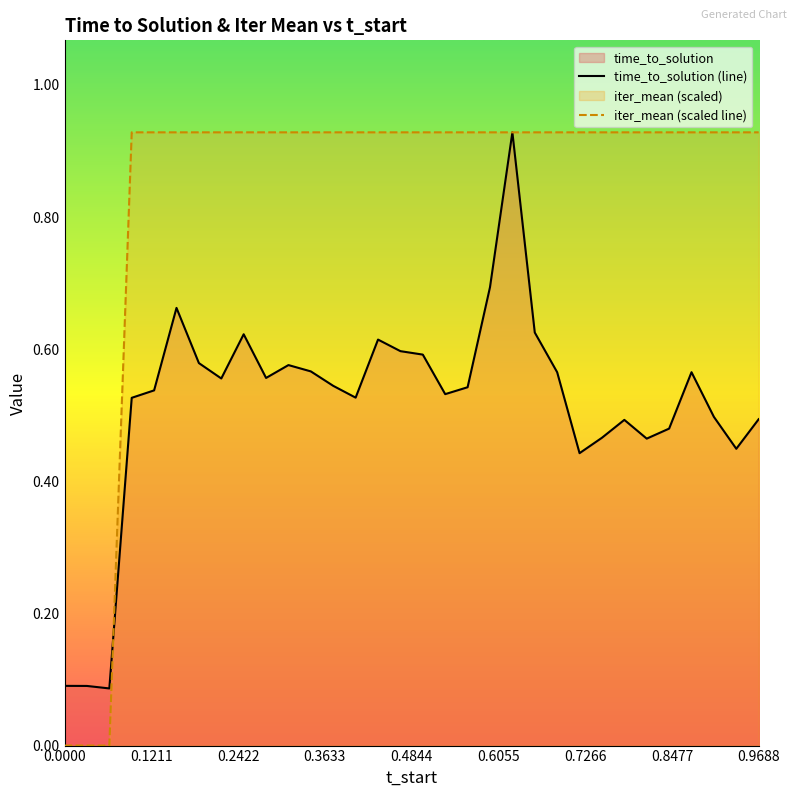

Which series has the widest spread of values?

iter_mean (scaled line)